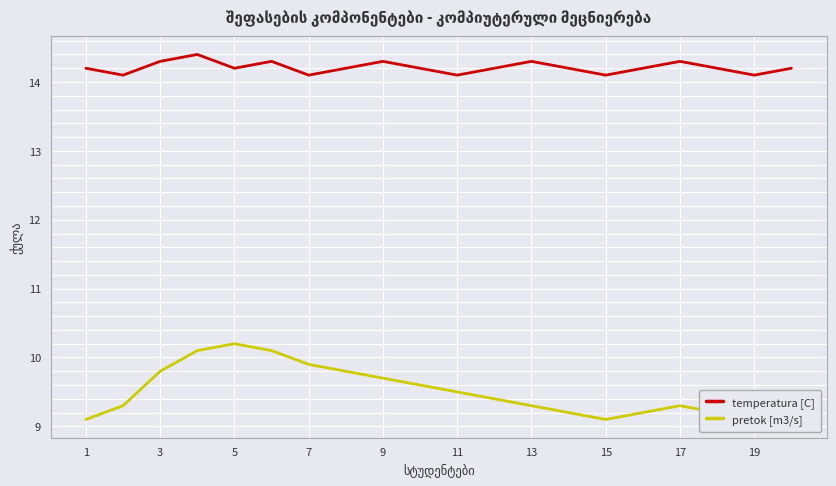

True or false: temperatura [C] has a value of 18.5 at 19.

False